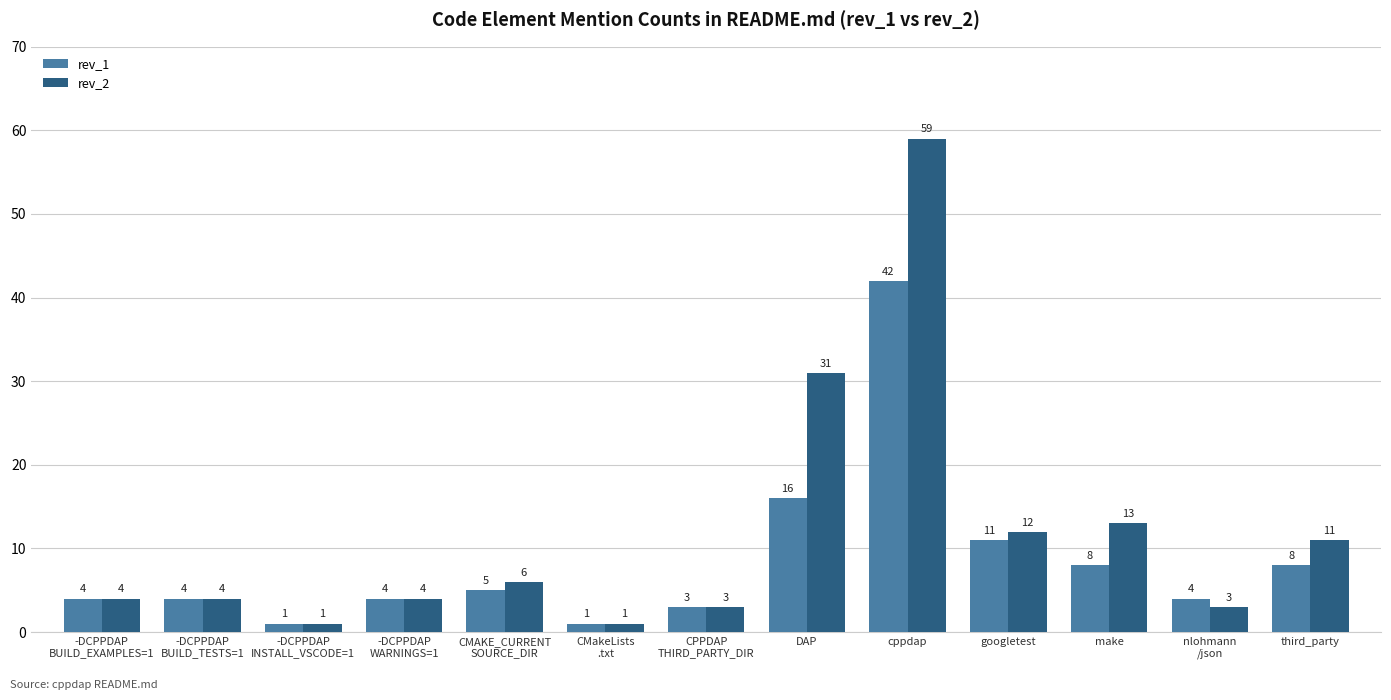

How many bars are there in each group?

2